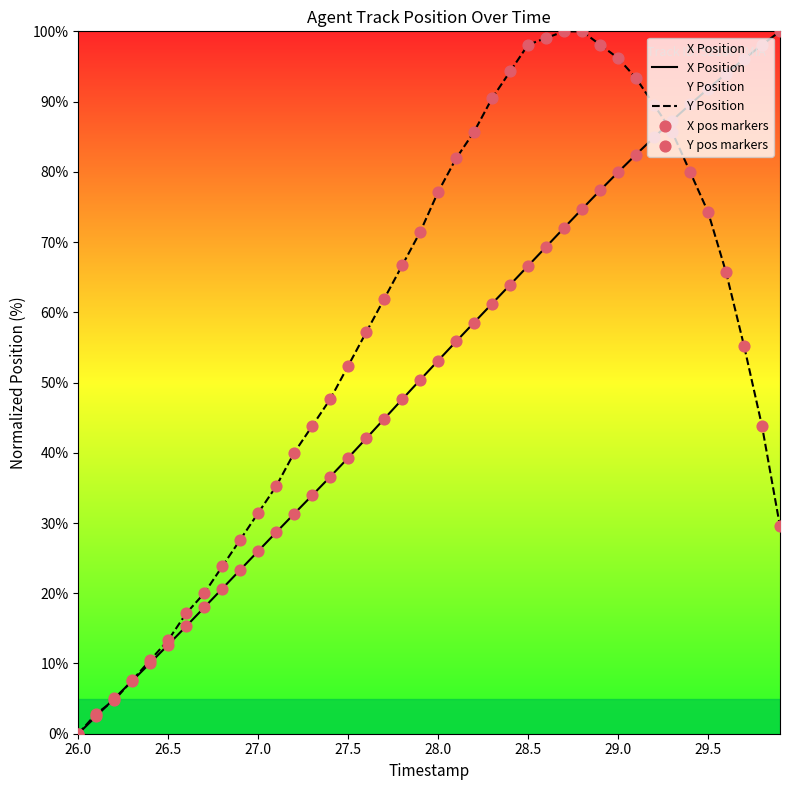

What is the total value across all series at 27.5?

91.7